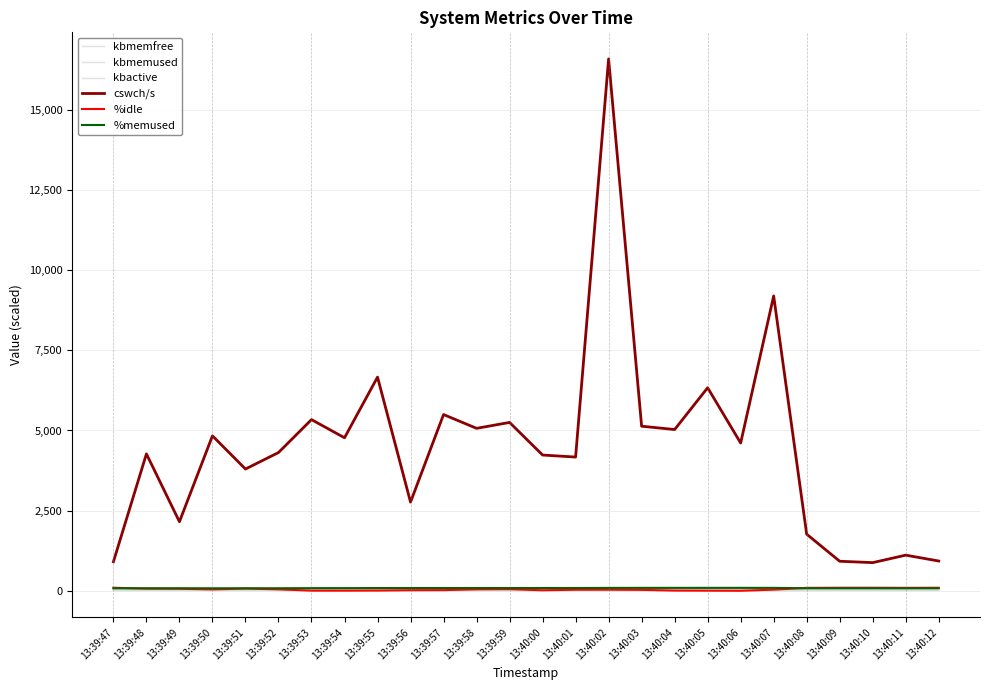

What is the total value across all series at 13:40:03?

5380.5